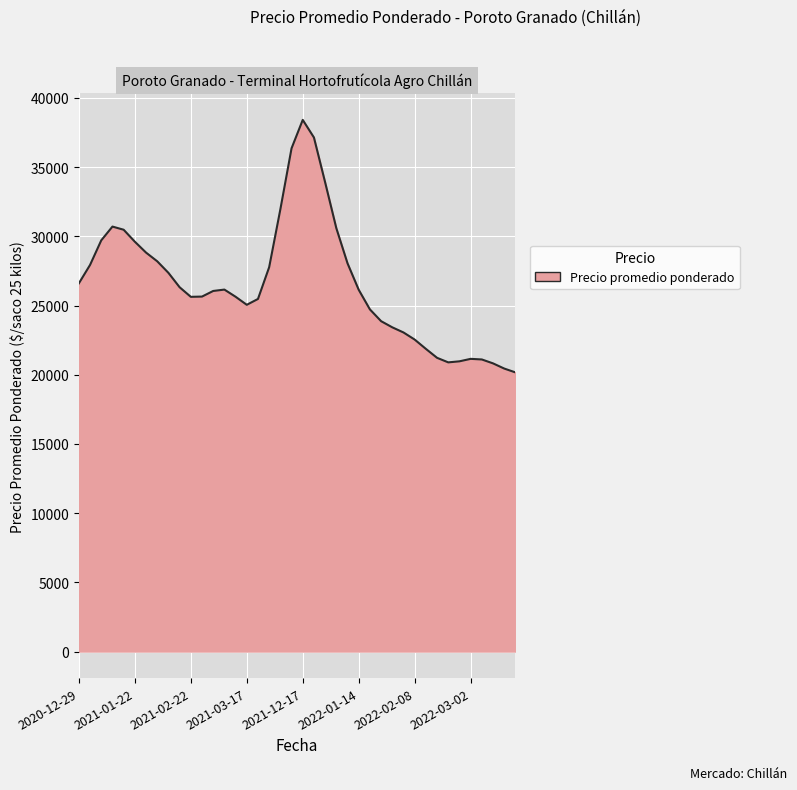

What is the minimum value shown in the chart?

20169